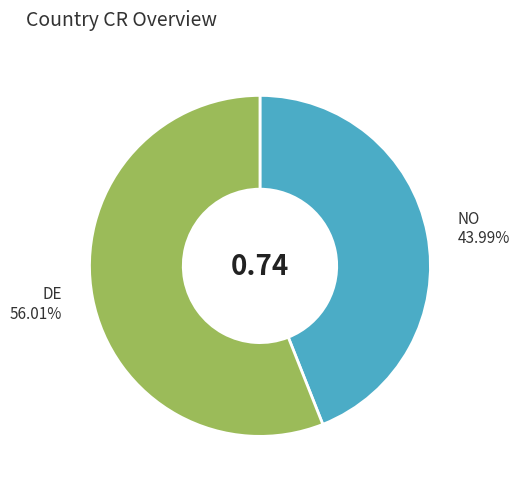

Which category has the biggest portion of the pie?

DE